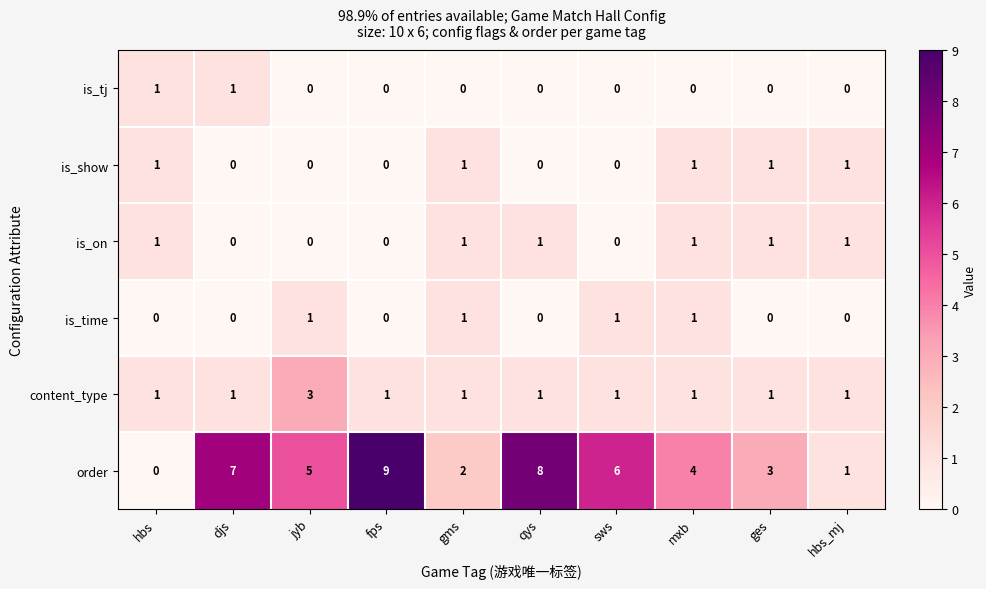

The value of content_type at sws is 1. True or false?

True